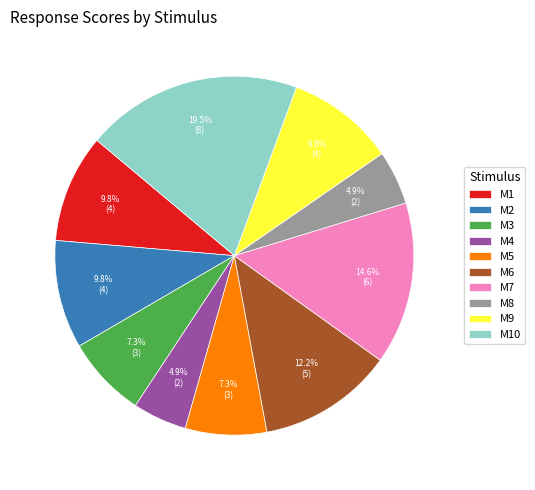

What is the total percentage of M9 and M6?

22.0%